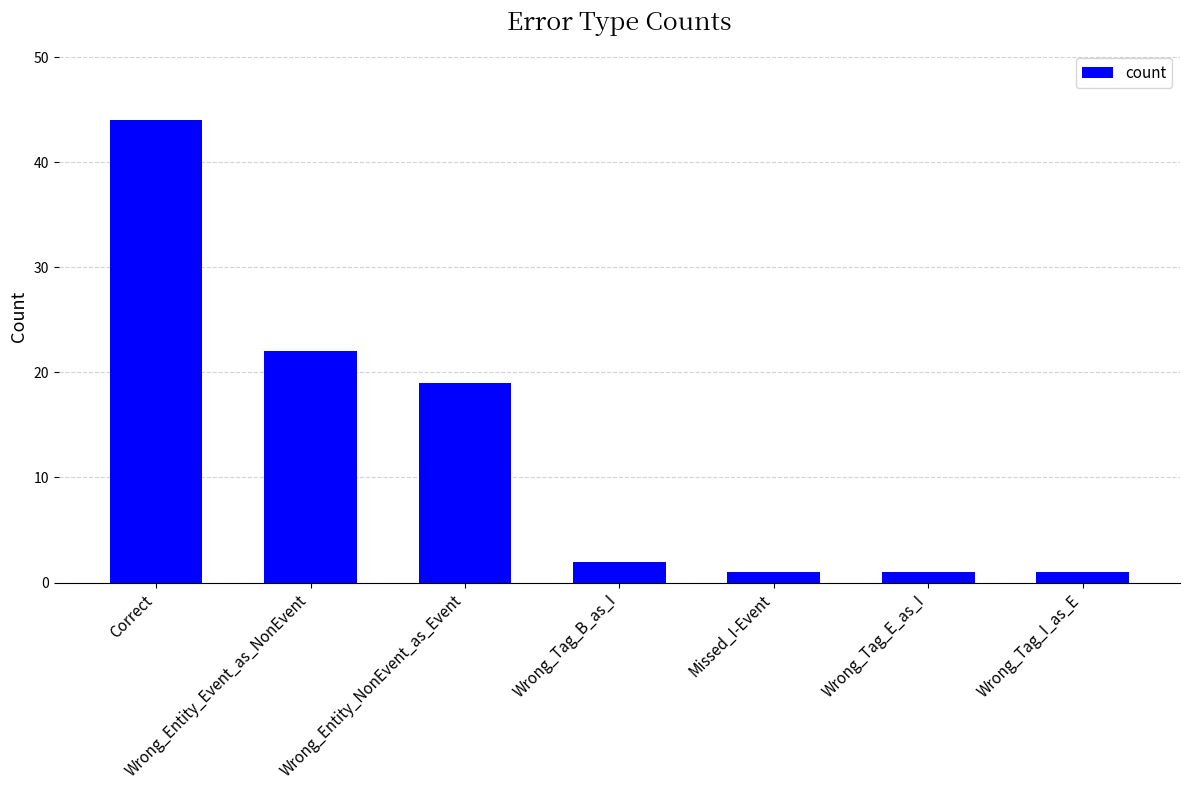

What is the average value?

13